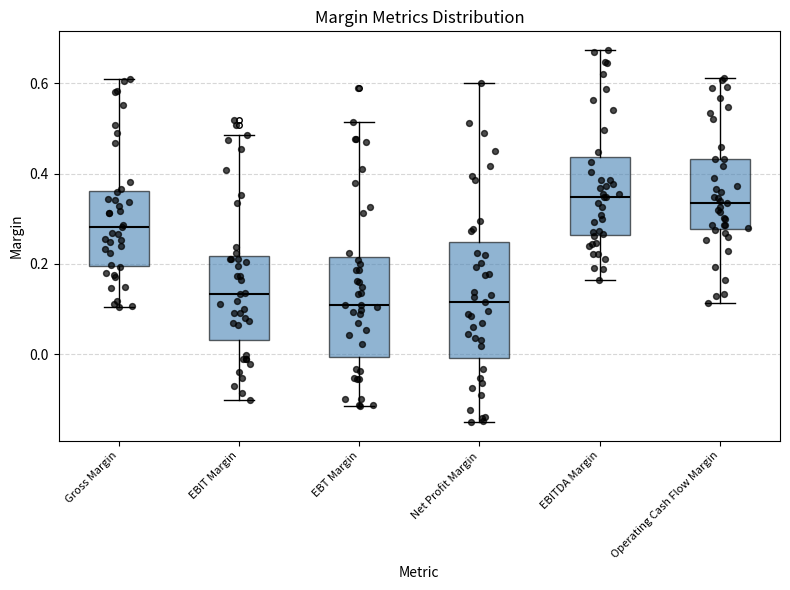

Where is the lower edge of the box for Gross Margin on the y-axis? The values are not printed on the chart, so give them approximately, as read against the axis.

0.20